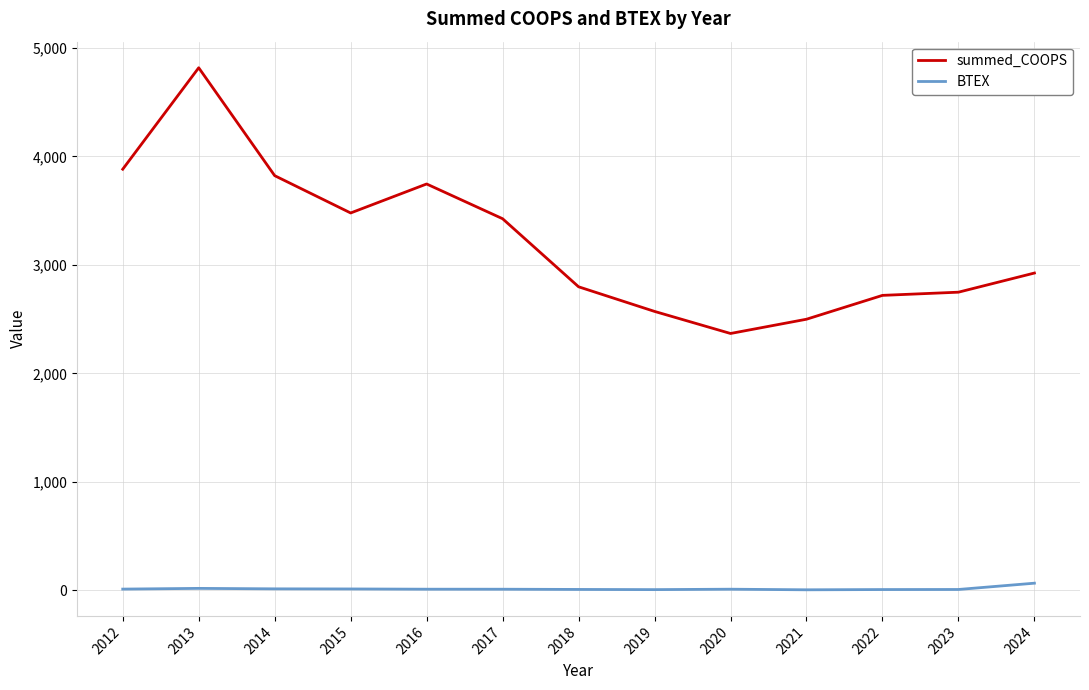

True or false: summed_COOPS and BTEX cross at least once.

False